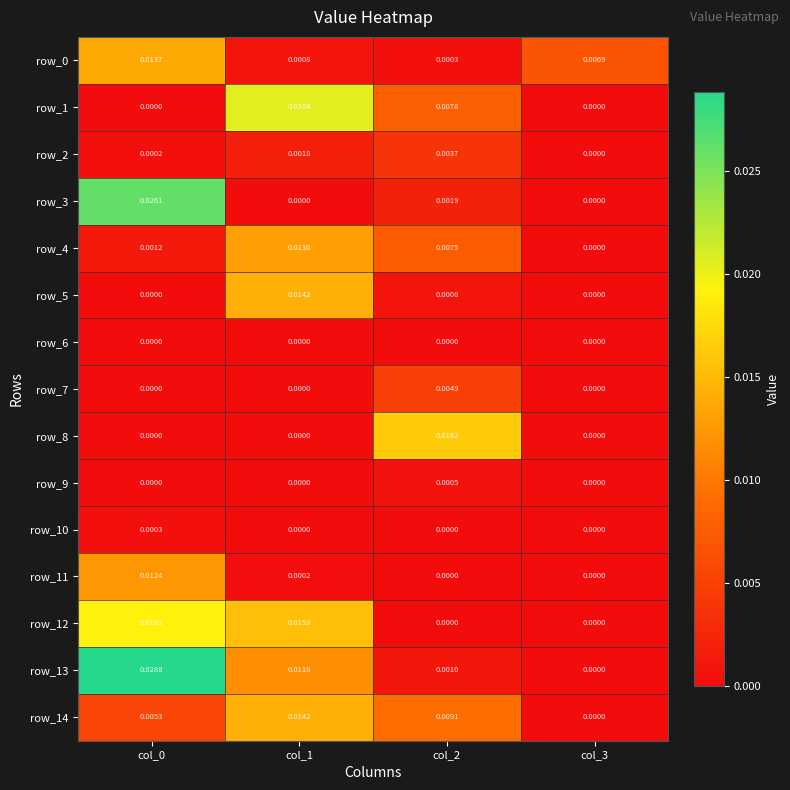

Which series has the widest spread of values?

row_13